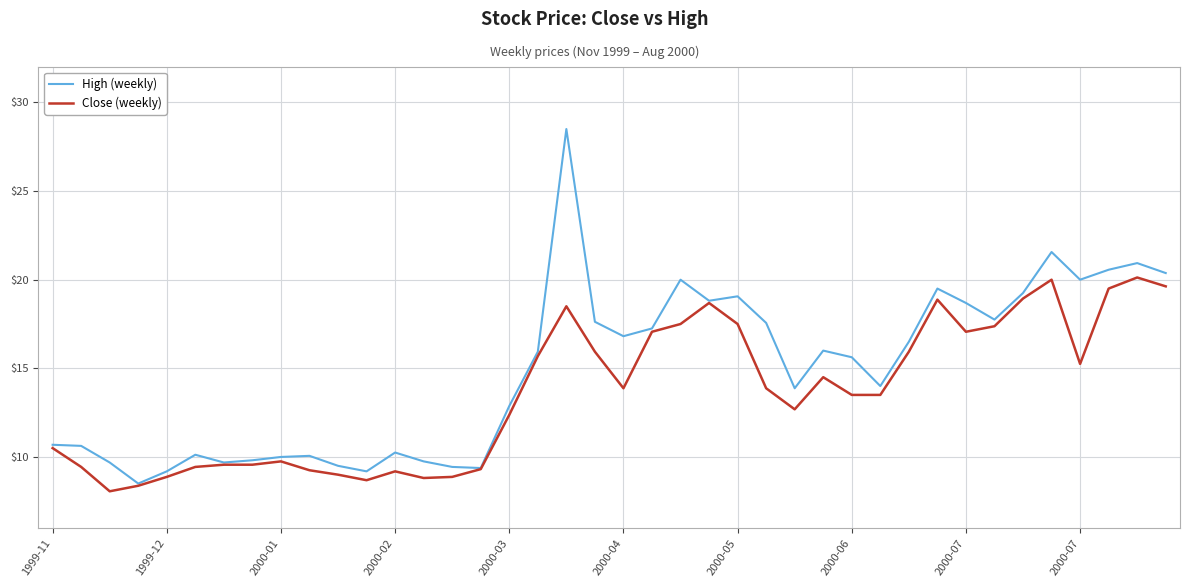

Which series has the largest total across all categories?

High (weekly)